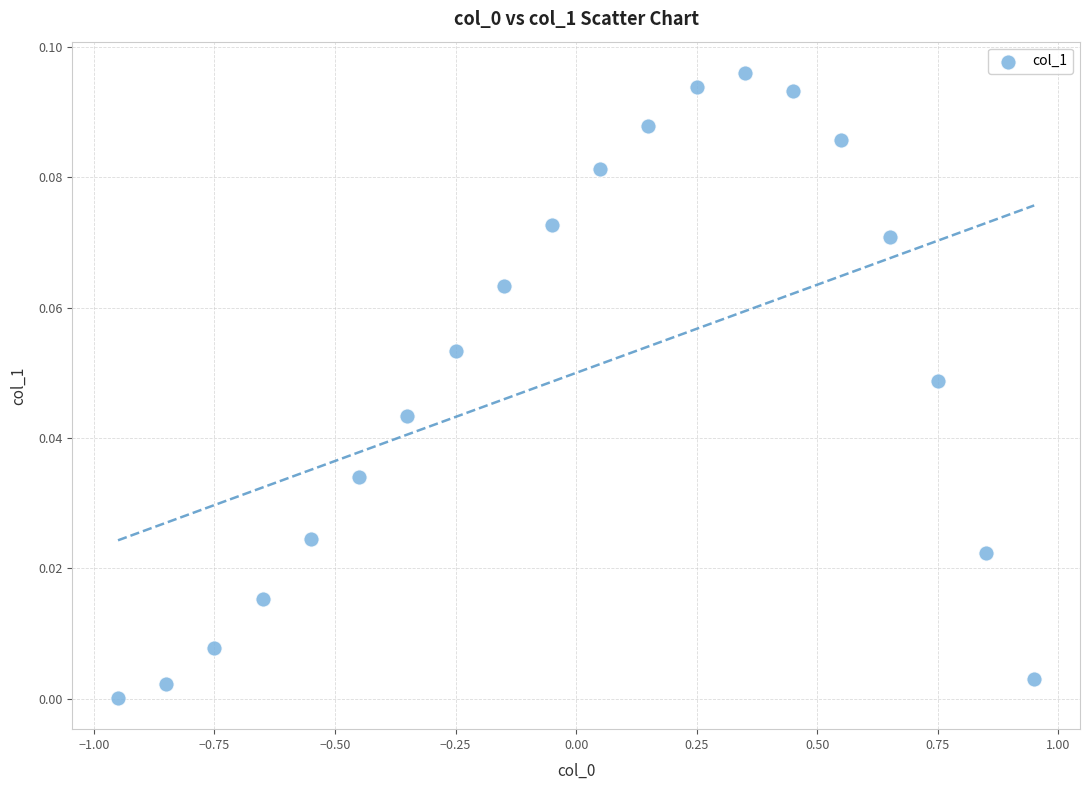

What is the range of X values (max minus min)?

1.9